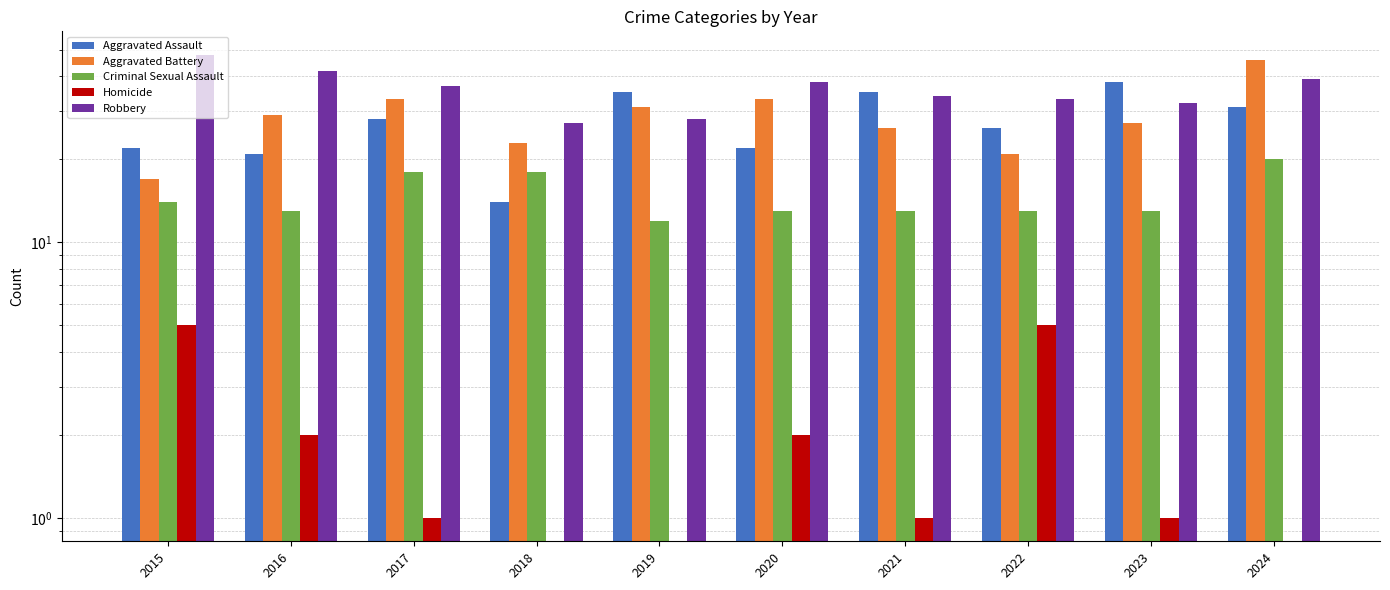

What is the total value across all series at 2021?

109